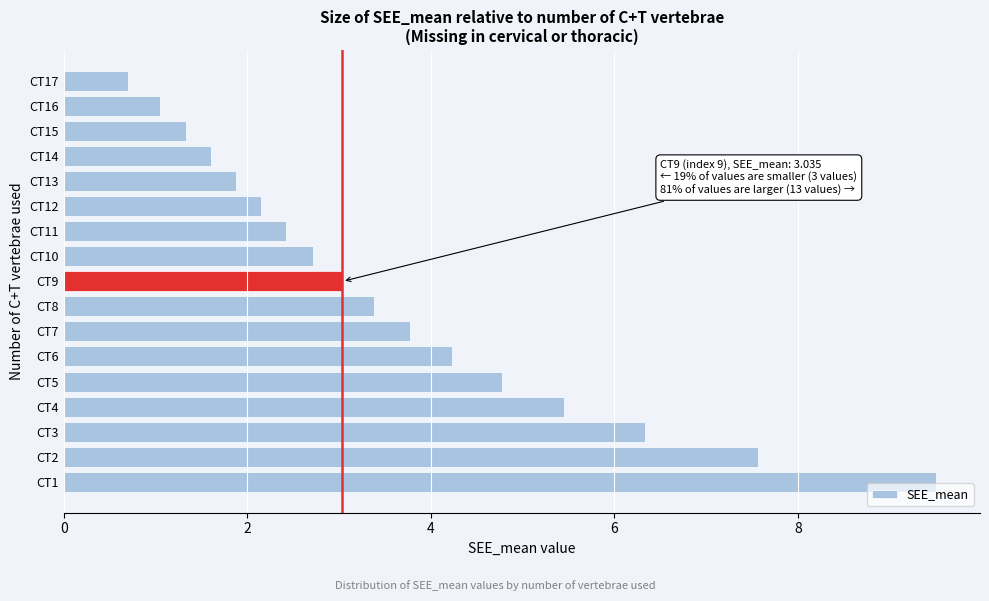

Reading top to bottom, what are all the values shown in this chart?

CT17=0.7	CT16=1.0	CT15=1.3	CT14=1.6	CT13=1.9	CT12=2.1	CT11=2.4	CT10=2.7	CT9=3.0	CT8=3.4	CT7=3.8	CT6=4.2	CT5=4.8	CT4=5.5	CT3=6.3	CT2=7.6	CT1=9.5